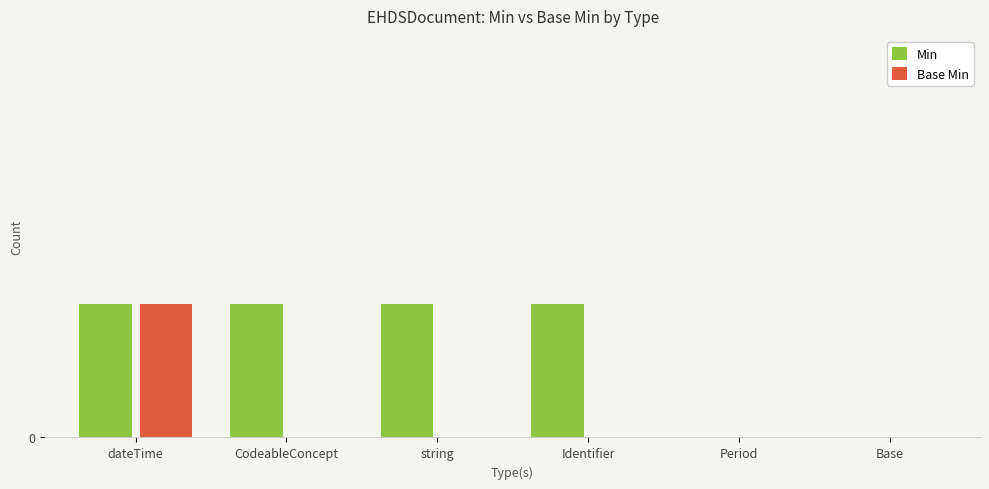

Rank the series by their average value, from highest to lowest.

Min, Base Min